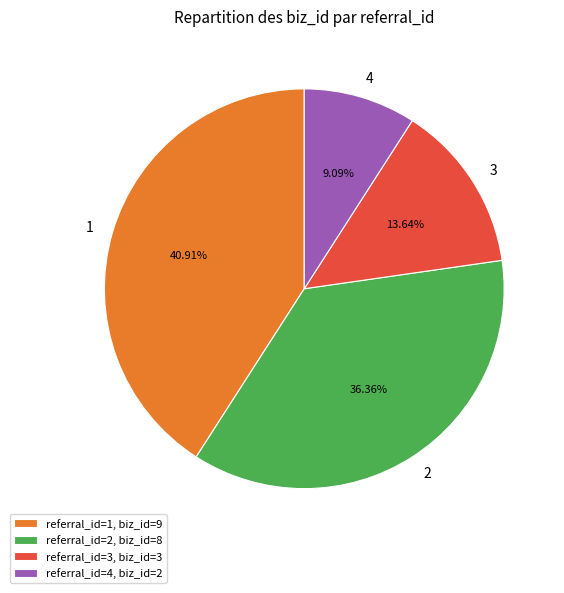

Between 3 and 4, which is larger?

3